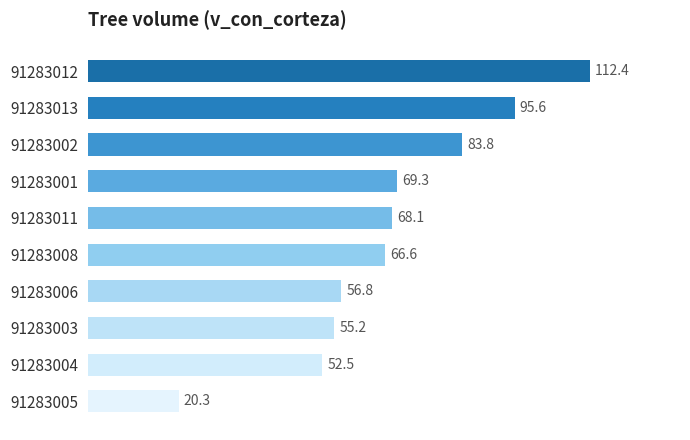

Are the bars horizontal?

Yes